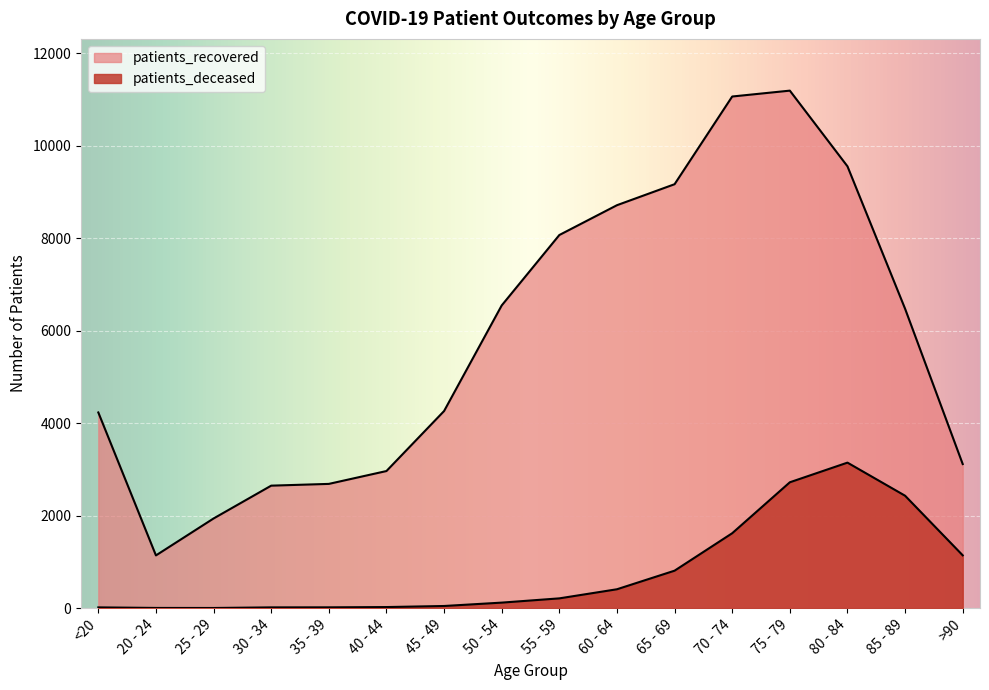

What is the difference between the highest and lowest values at 20 - 24?

1136